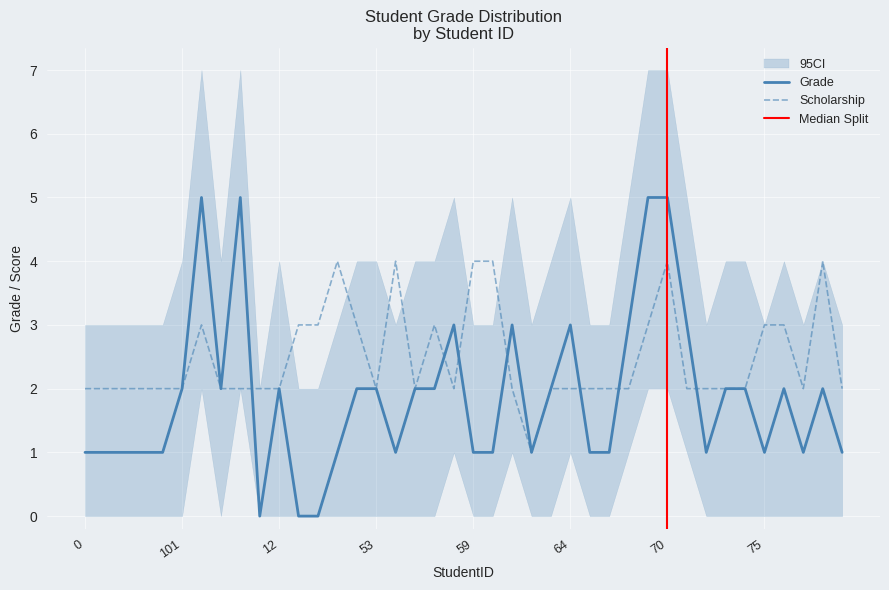

True or false: Scholarship and Grade cross at least once.

True